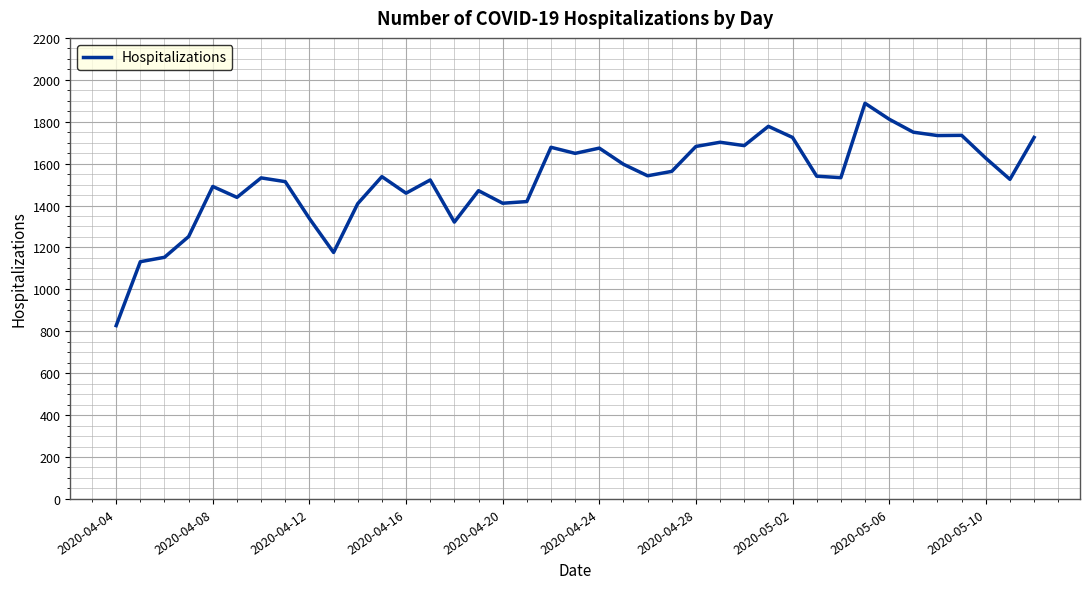

What is the maximum value shown in the chart?

1888